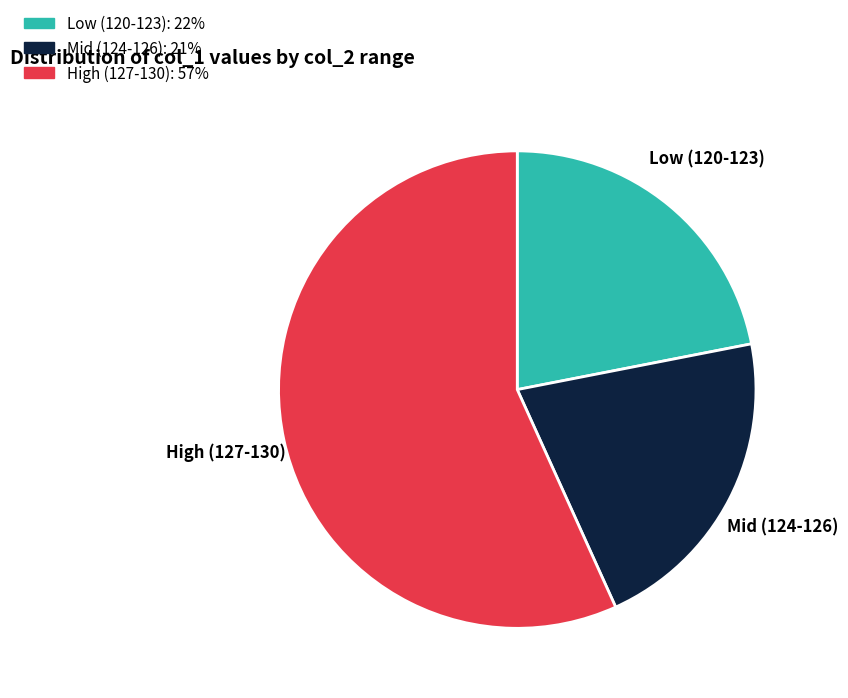

Combined, do Low (120-123) and Mid (124-126) account for over 50%?

No